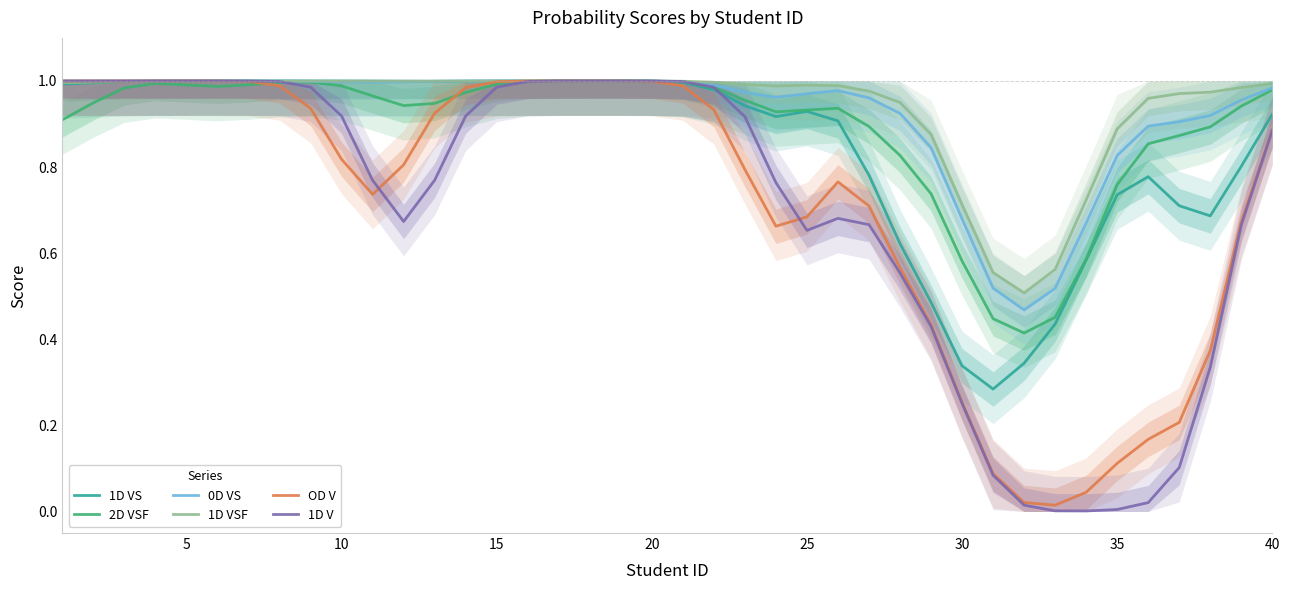

Is the value of 1D VSF at 31 greater than the value of 1D V at 14?

No